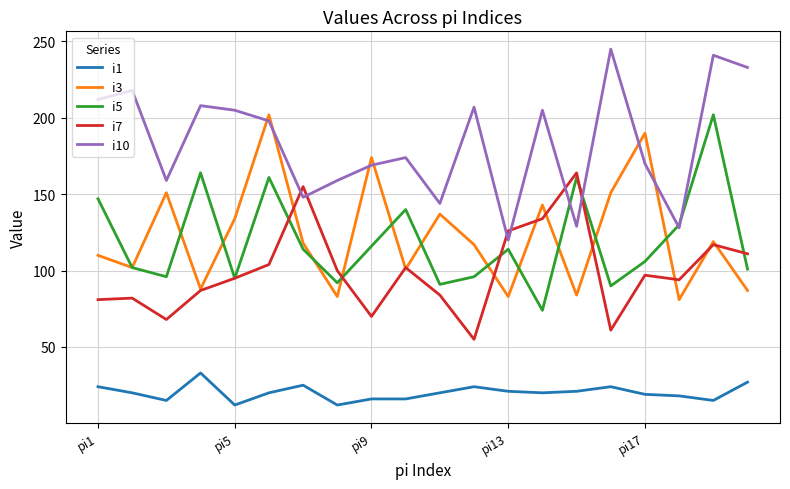

True or false: i1 and i3 cross at least once.

False